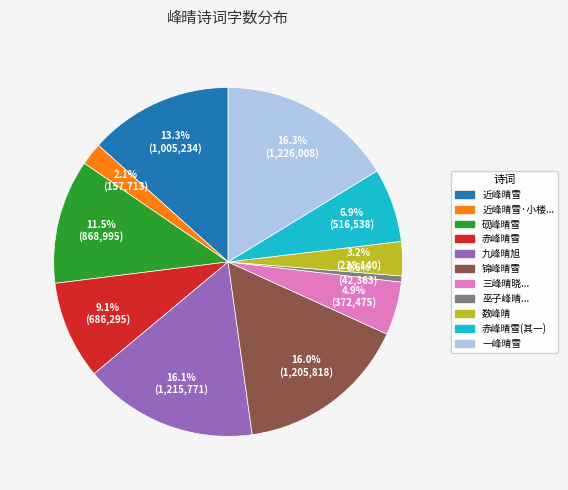

Is there any slice that represents more than half of the pie?

No